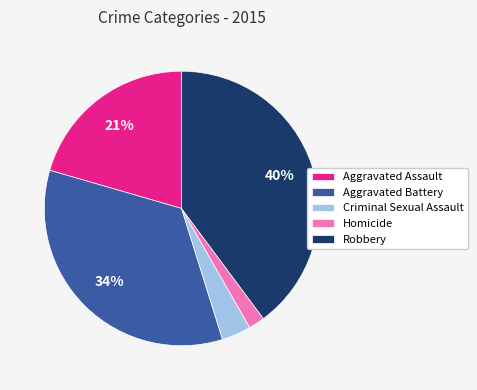

To the nearest percent, what is the difference between the largest and smallest slice percentages?

38%